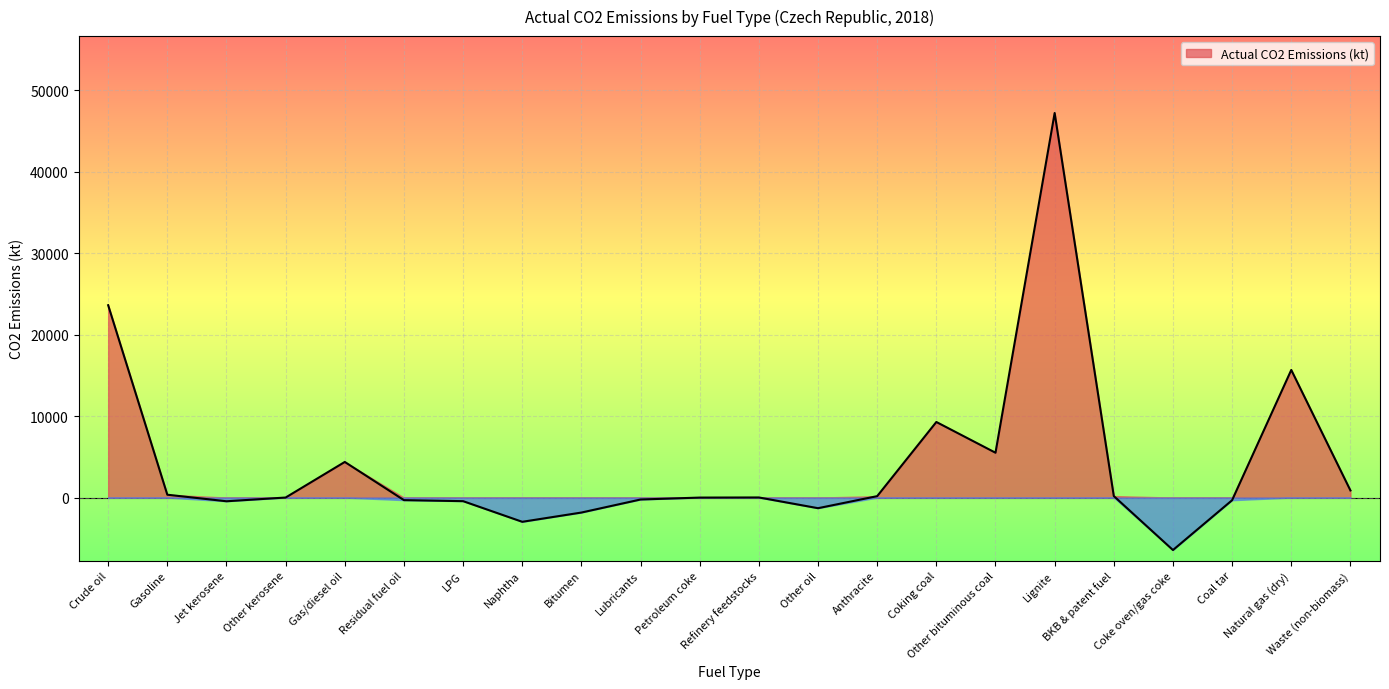

Reading left to right, transcribe all the data shown in this chart.

23601.5	350.9	-452.0	6.2	4372.1	-314.9	-439.1	-2972.2	-1835.9	-235.7	0.0	14.7	-1301.7	175.0	9274.5	5503.1	47181.6	185.4	-6437.0	-322.1	15659.9	875.4